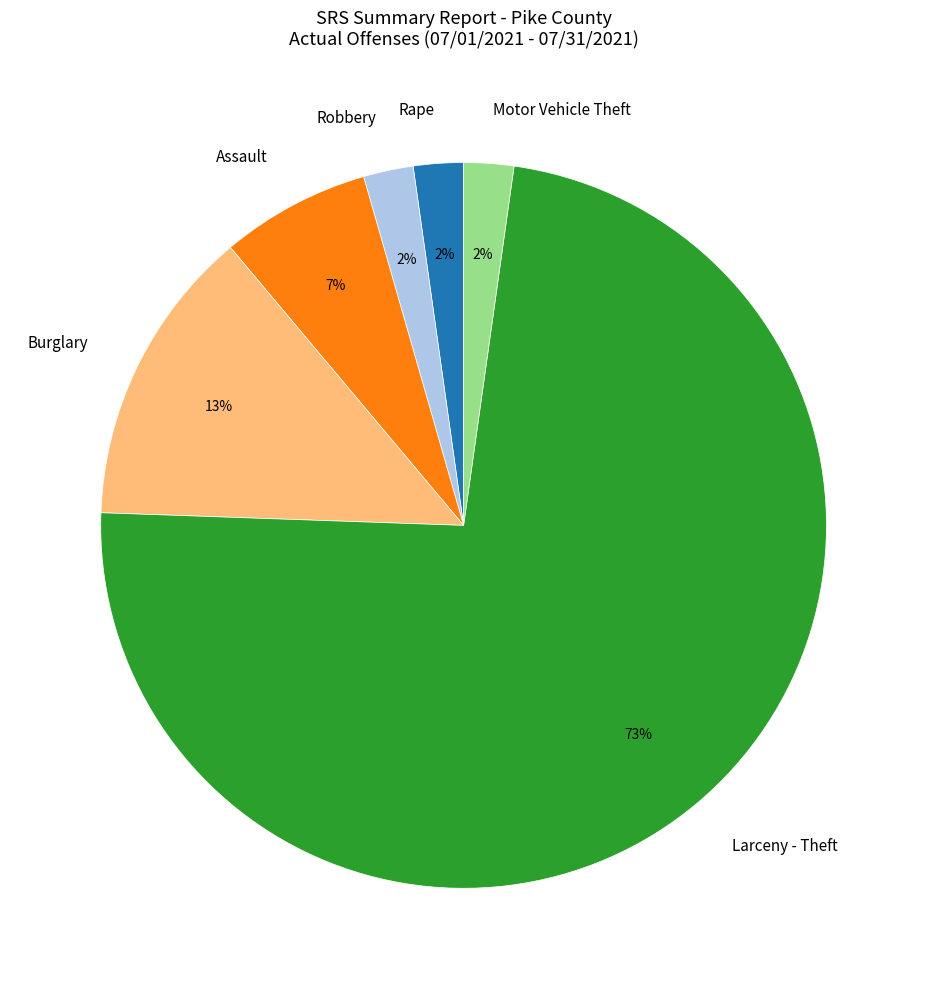

Between Motor Vehicle Theft and Burglary, which is larger?

Burglary